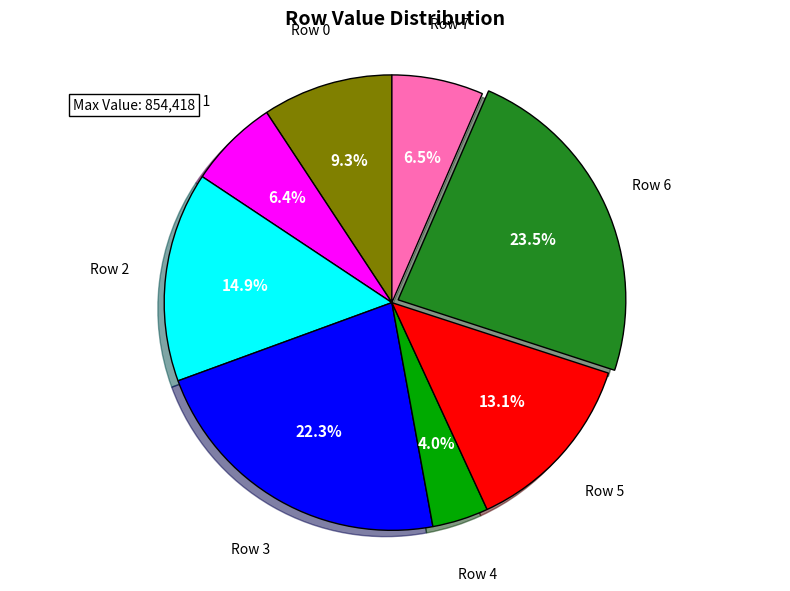

Is there any slice that represents more than half of the pie?

No